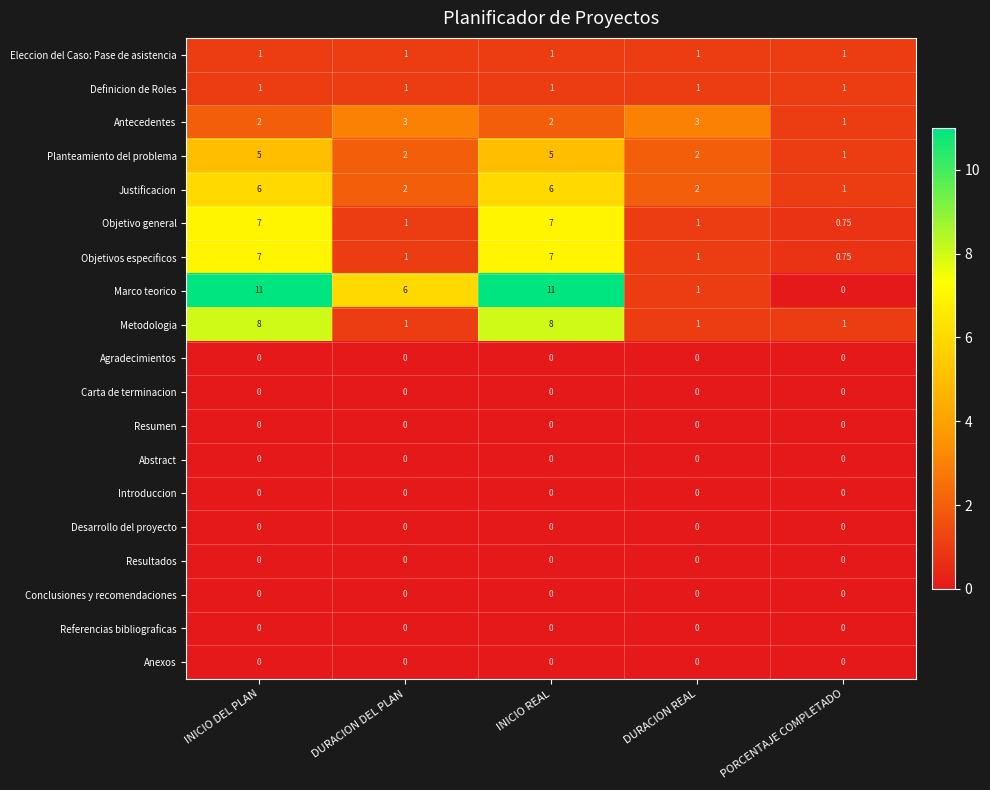

What is the total value across all series at INICIO REAL?

48.0